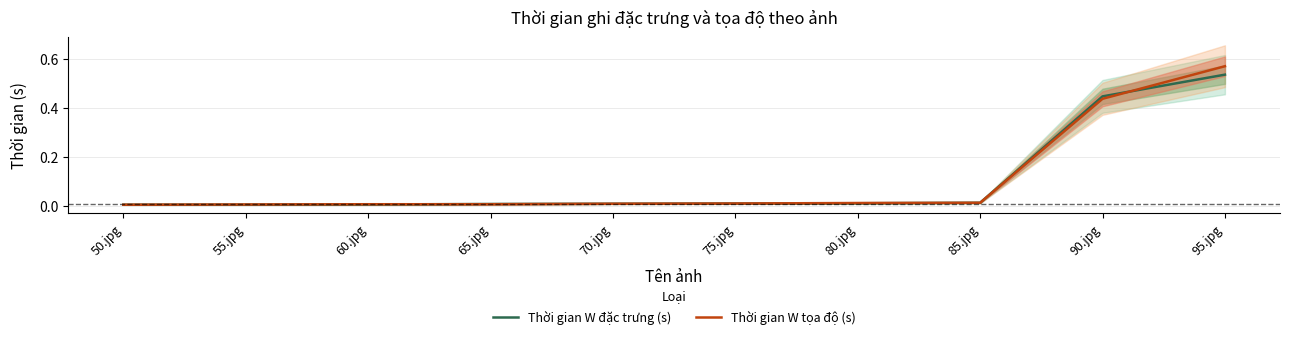

After their last crossing, which series has the higher values: Thời gian W đặc trưng (s) or Thời gian W tọa độ (s)?

Thời gian W tọa độ (s)